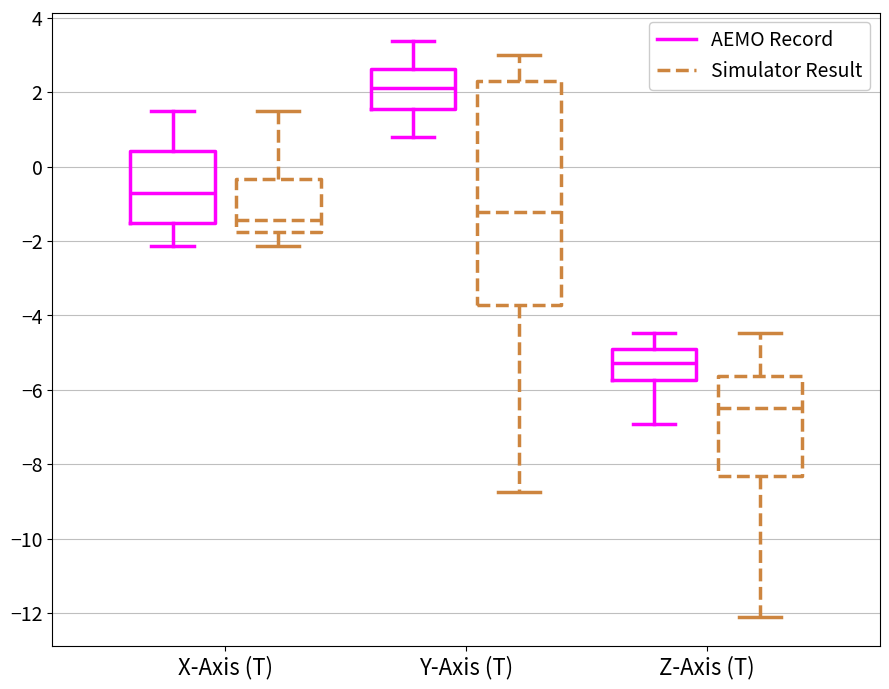

Reading left to right, transcribe this box plot: for each box, give where its median line is, the range the box spans, and where its two whiskers end, as read against the y-axis. The values are not printed on the chart, so give them approximately, as read against the axis.

X-Axis (T) (AEMO Record): median -0.8, box -1.6 to 0.4, whiskers -2.2 to 1.4
X-Axis (T) (Simulator Result): median -1.4, box -1.8 to -0.4, whiskers -2.2 to 1.4
Y-Axis (T) (AEMO Record): median 2.2, box 1.6 to 2.6, whiskers 0.8 to 3.4
Y-Axis (T) (Simulator Result): median -1.2, box -3.8 to 2.4, whiskers -8.8 to 3.0
Z-Axis (T) (AEMO Record): median -5.2, box -5.8 to -5.0, whiskers -7.0 to -4.4
Z-Axis (T) (Simulator Result): median -6.4, box -8.4 to -5.6, whiskers -12.2 to -4.4